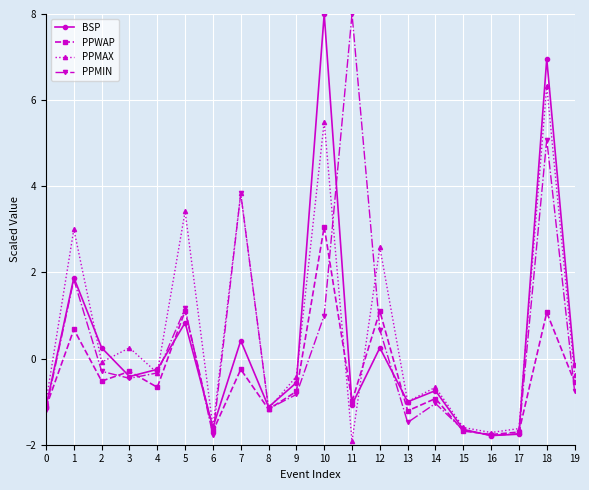

What is the value of the BSP point at the 14th from the left?

-1.0